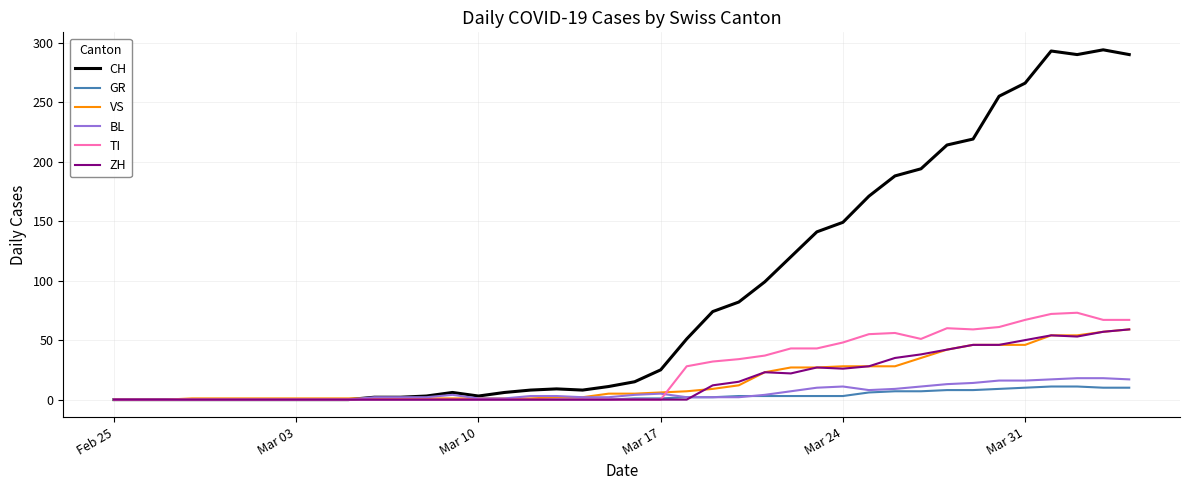

What is the difference between the maximum and second lowest values in the GR series?

11